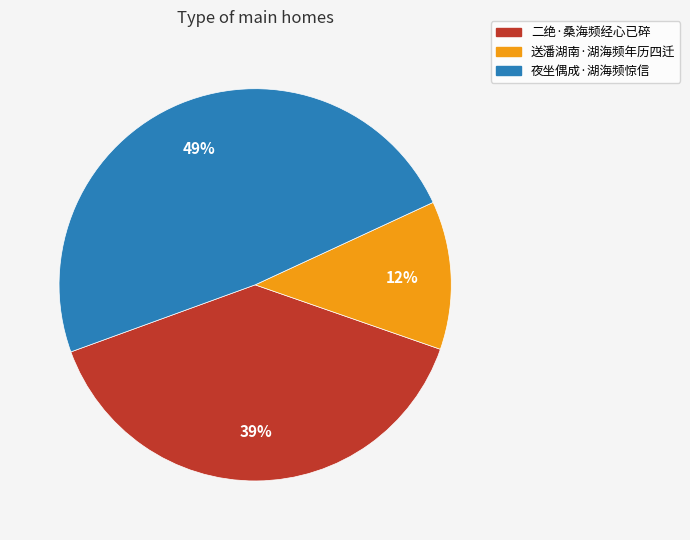

Is the sum of 送潘湖南·湖海频年历四迁 and 夜坐偶成·湖海频惊信 greater than half?

Yes